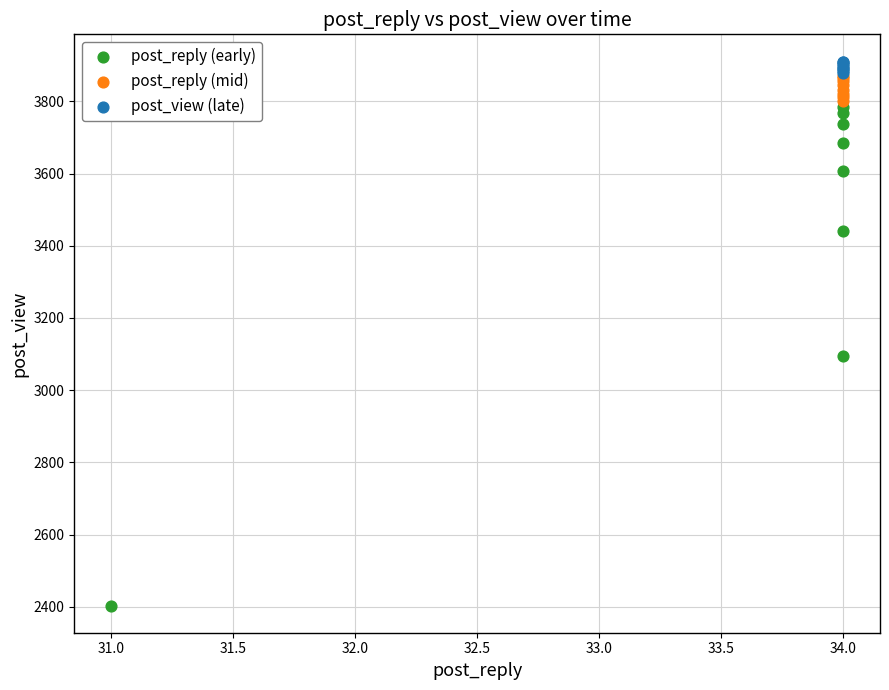

Which series reaches the minimum Y coordinate?

post_reply (early)